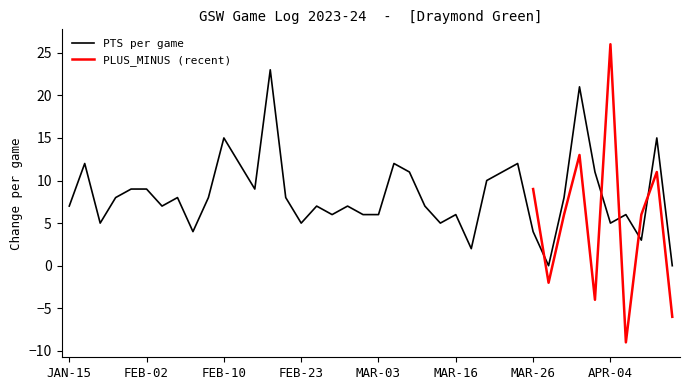

True or false: PTS and PLUS_MINUS intersect in this chart.

True